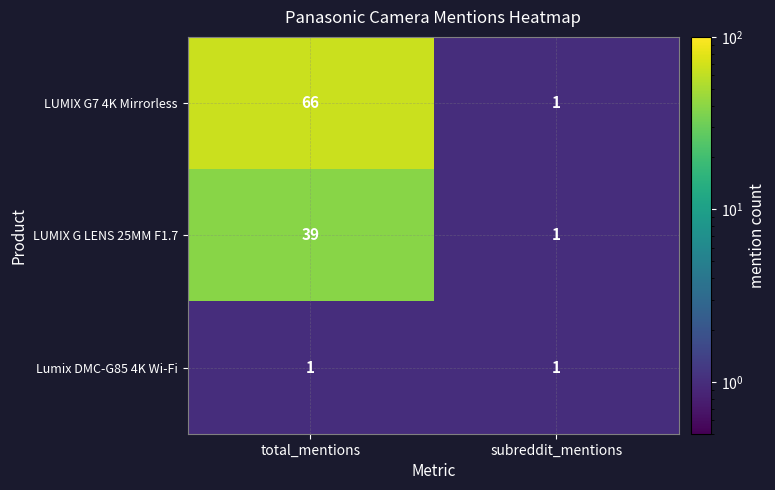

Which series has the largest total across all categories?

LUMIX G7 4K Mirrorless